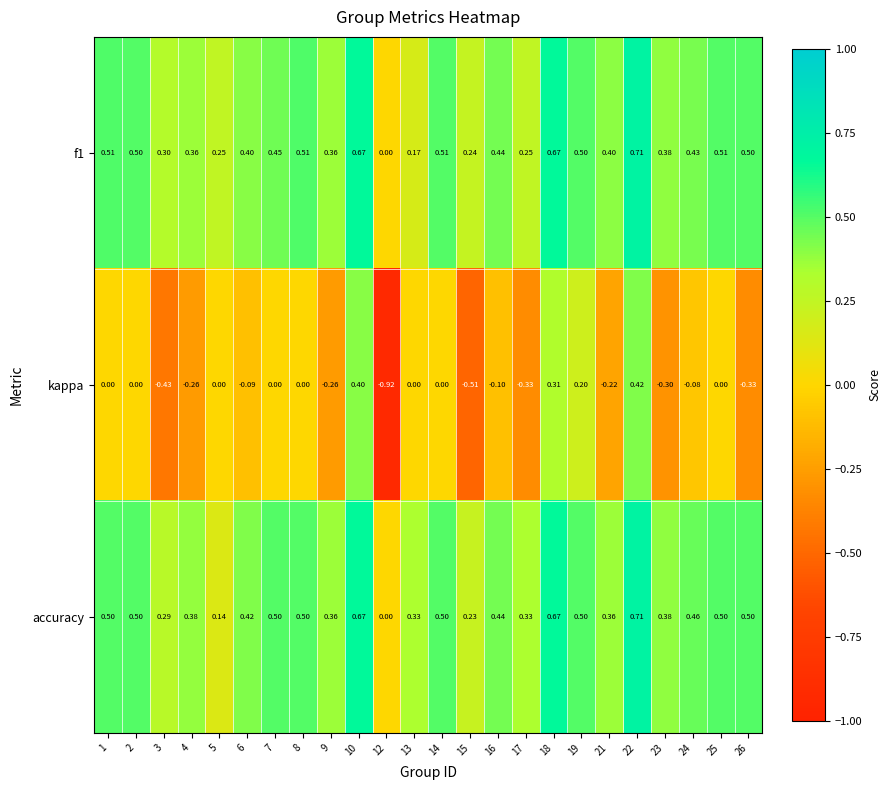

Which series has the largest range (max minus min)?

kappa